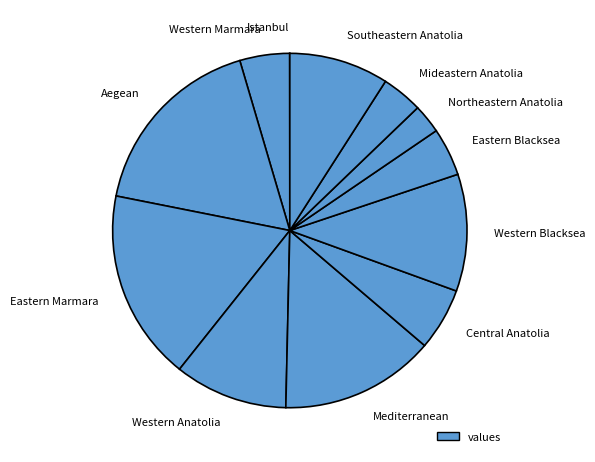

Does any single category account for the majority?

No